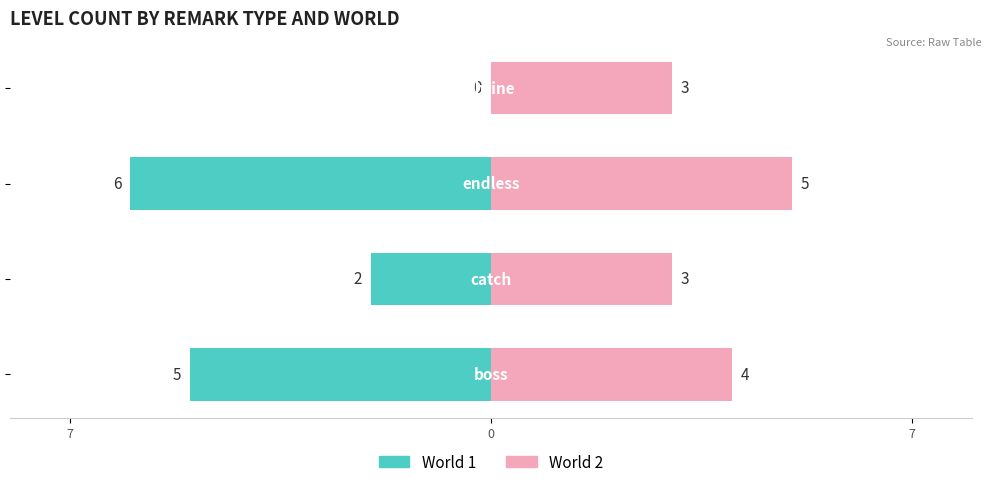

True or false: World 1 has a value of -2 at 0.

True